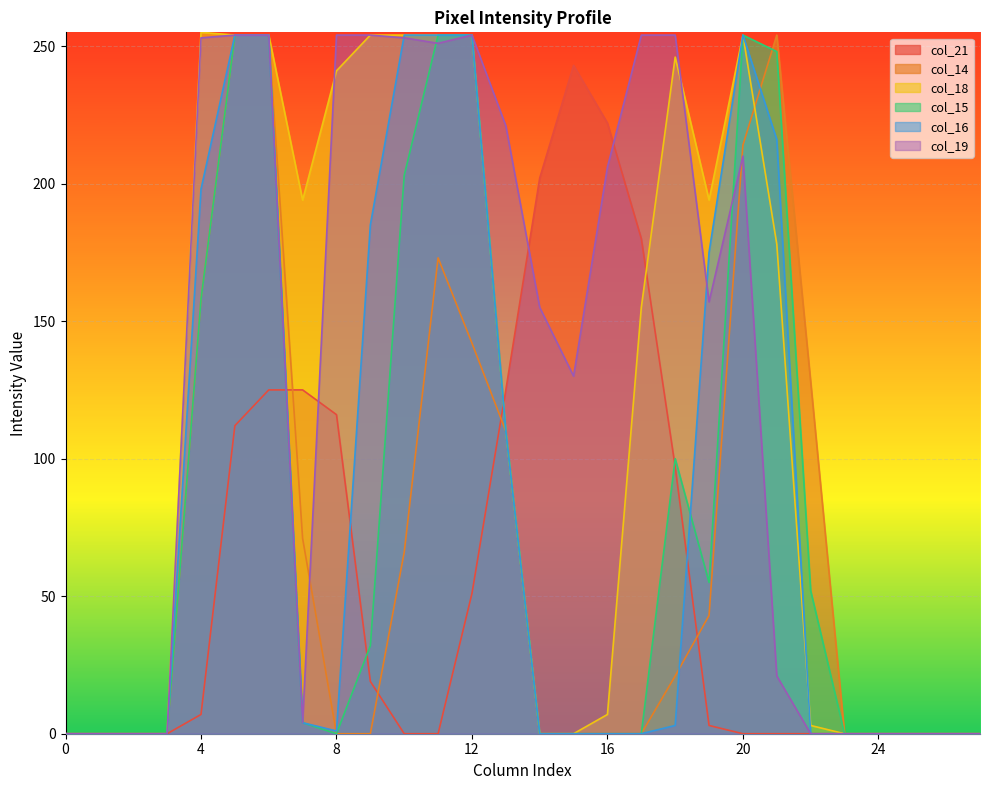

Between 9 and 3, which is larger?

9